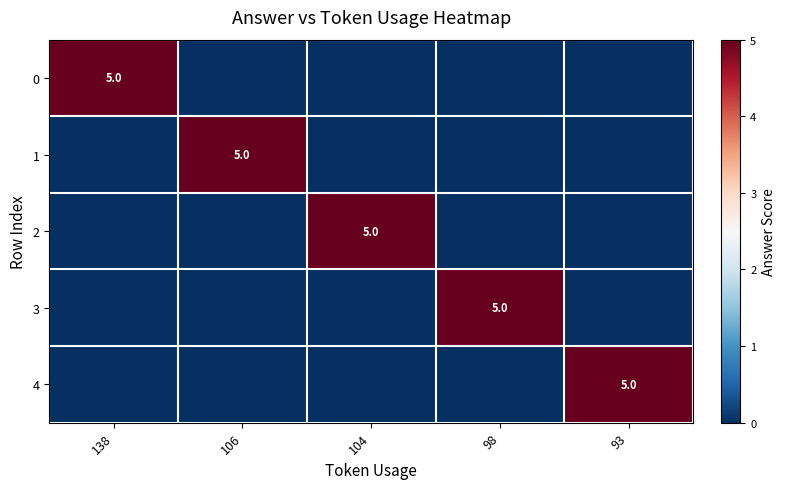

How many data points does each series have?

5